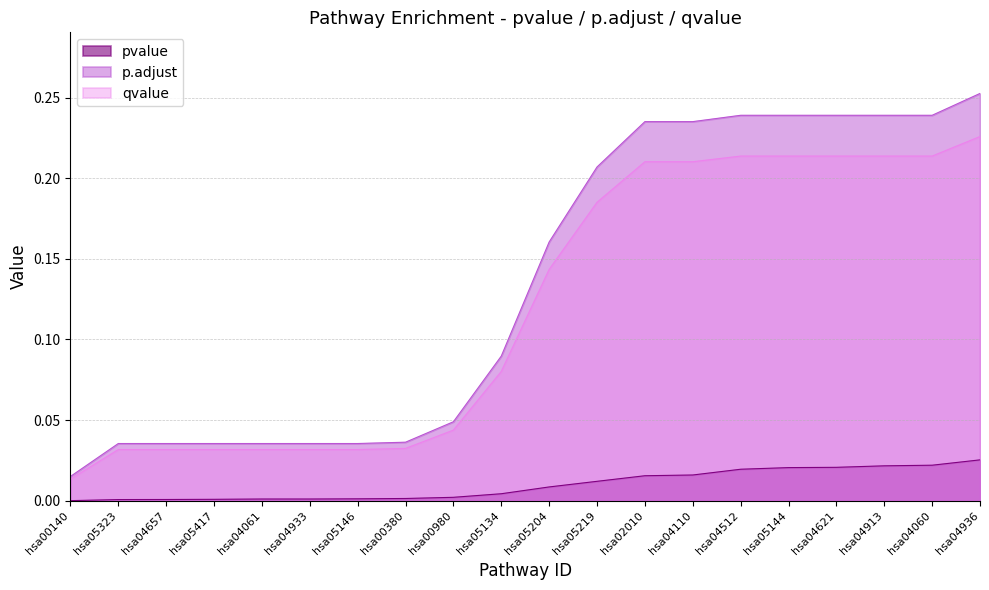

True or false: p.adjust and pvalue intersect in this chart.

False